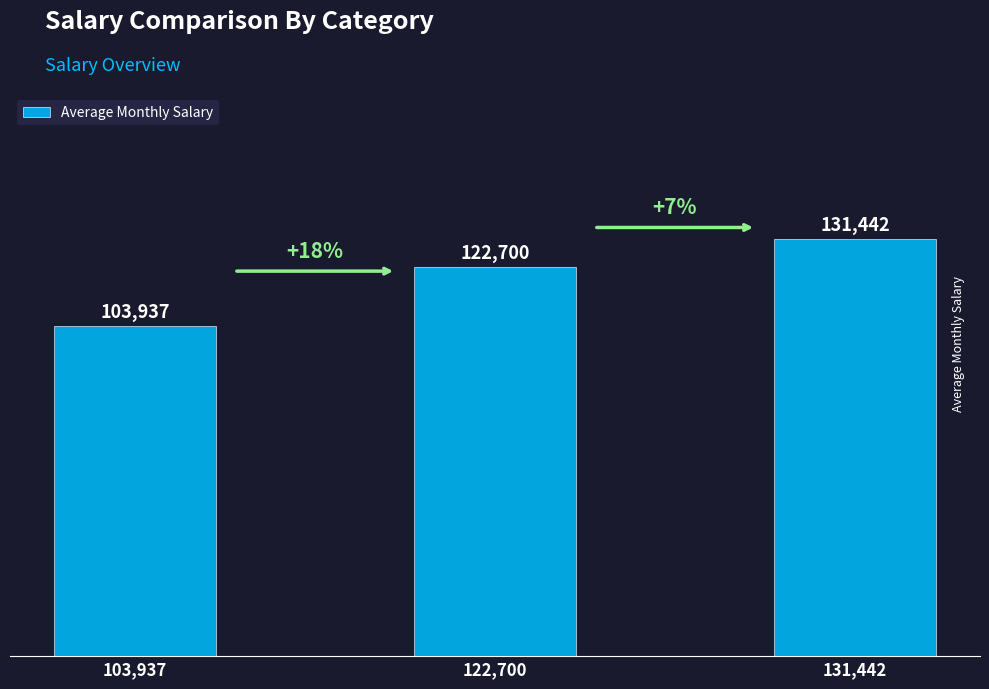

What is the minimum value shown in the chart?

103937